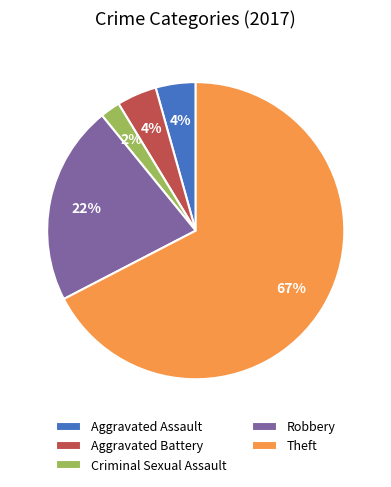

How many slices are in this pie chart?

5